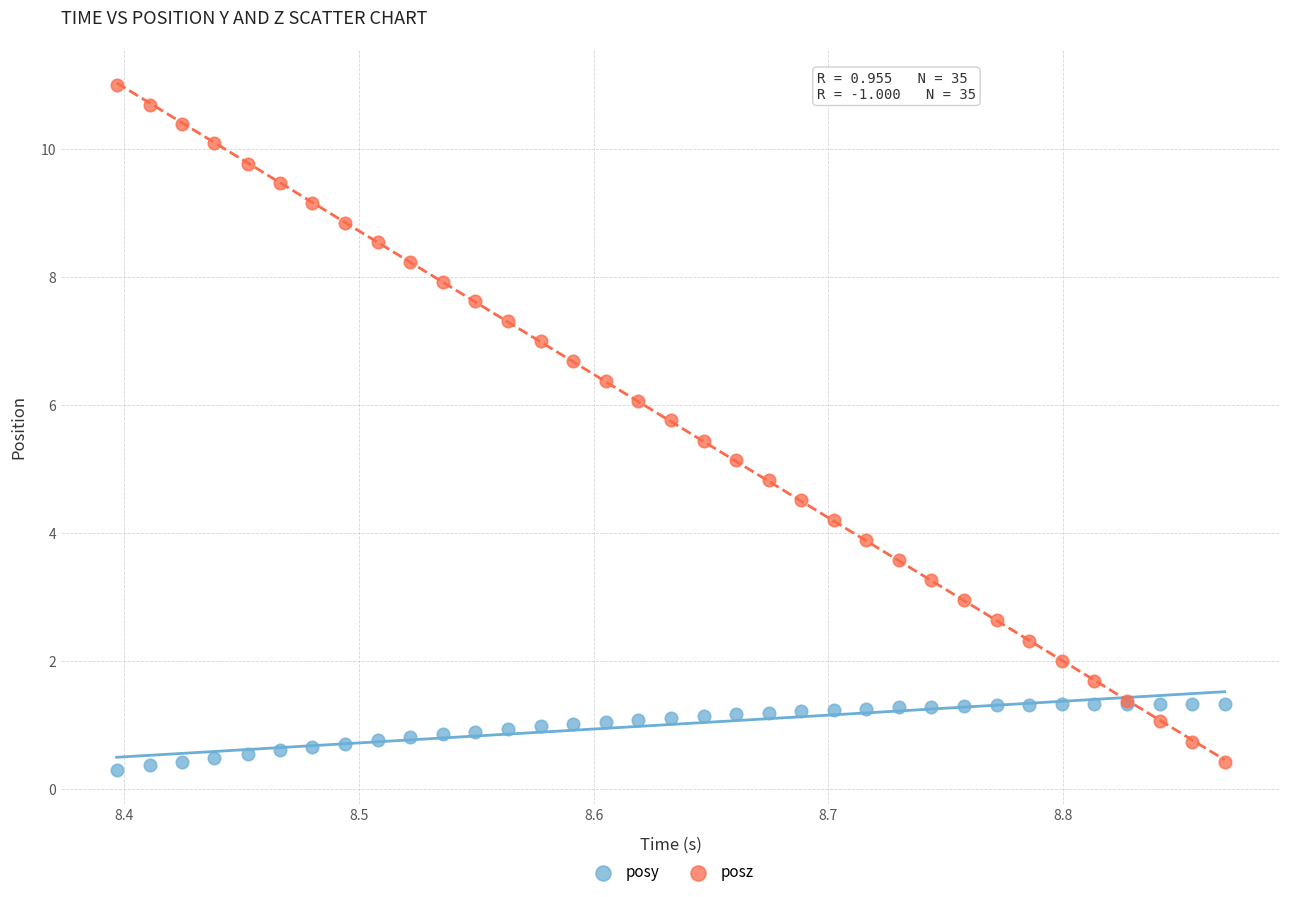

Which series has the largest Y range (max minus min)?

posz